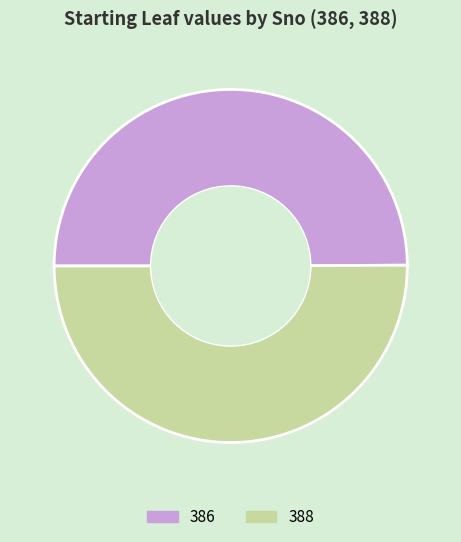

True or false: 388 accounts for 50% of the total.

True